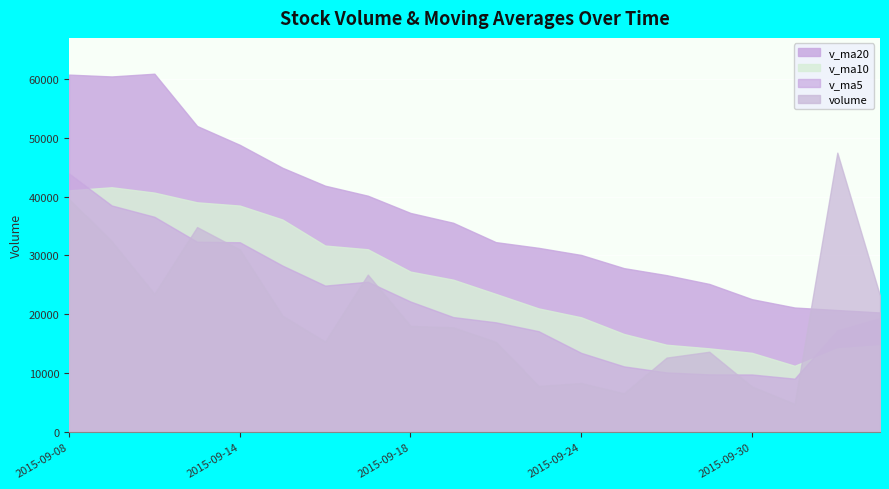

How many interior local peaks does the volume series have?

5